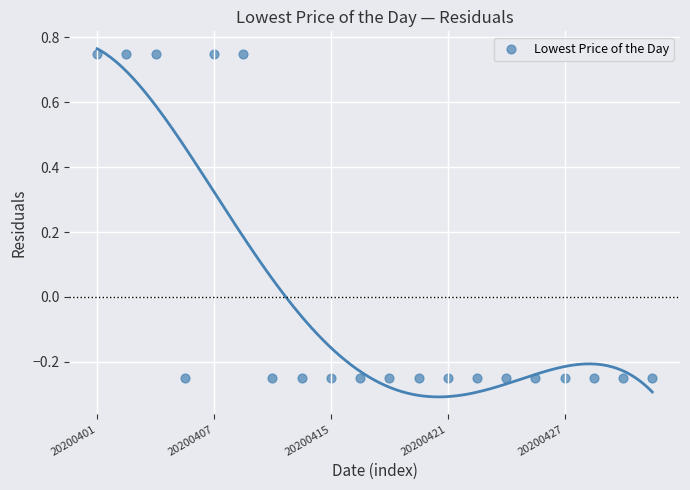

What is the range of Y values (max minus min)?

1.0